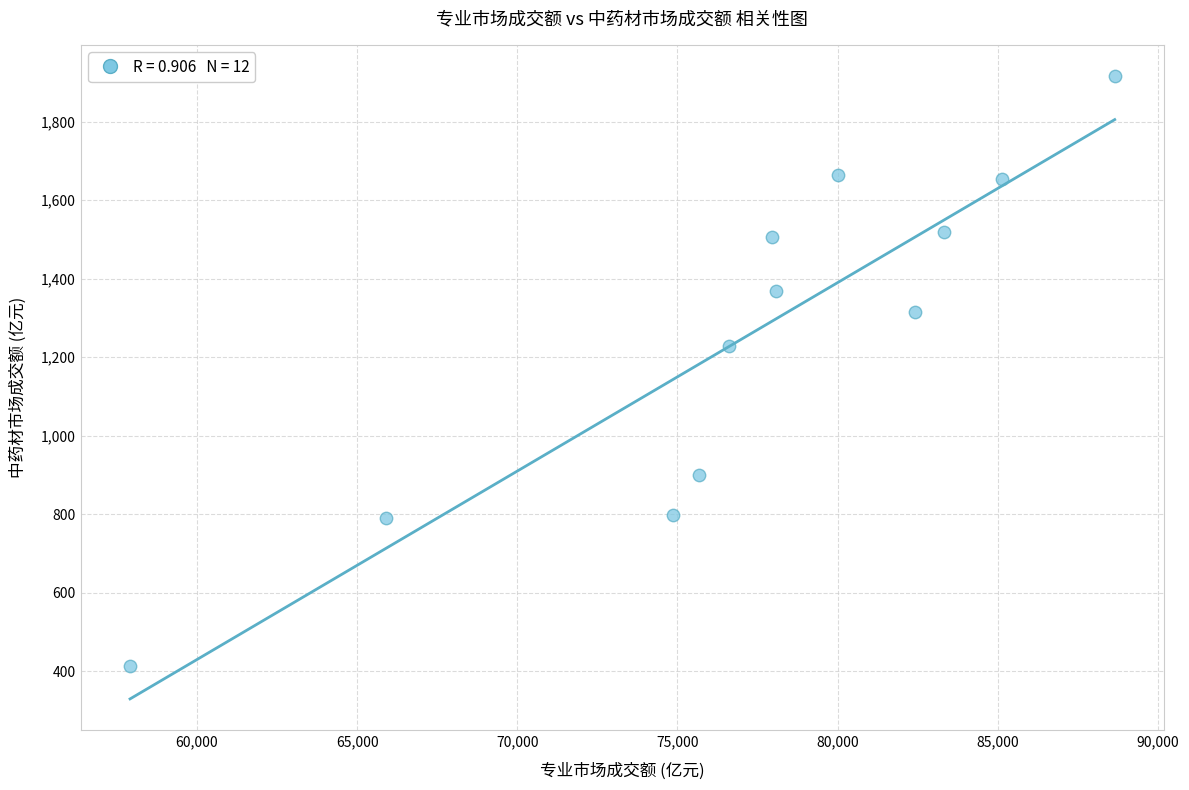

What is the range of Y values (max minus min)?

1503.5